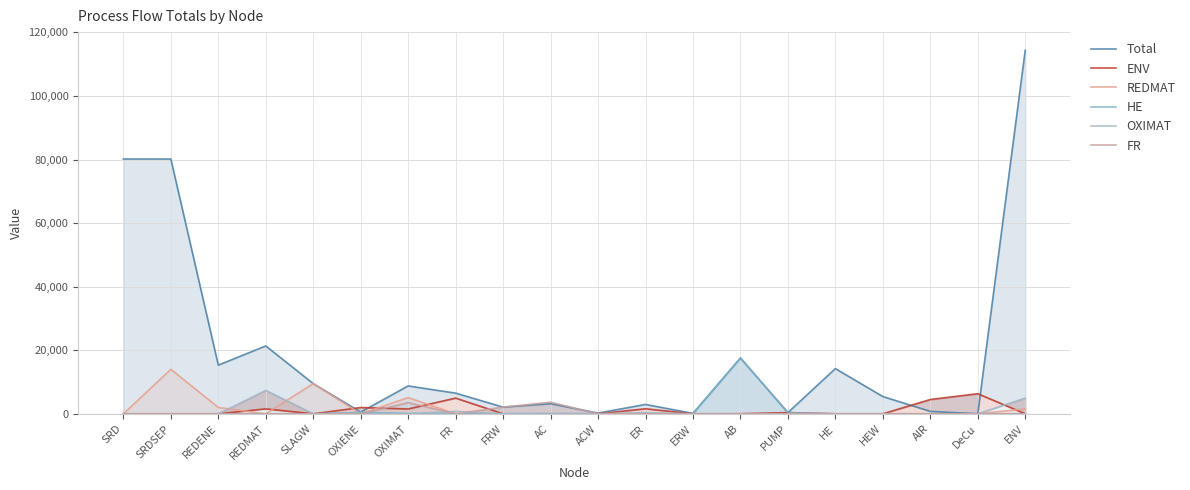

Does the chart have visible grid lines?

Yes